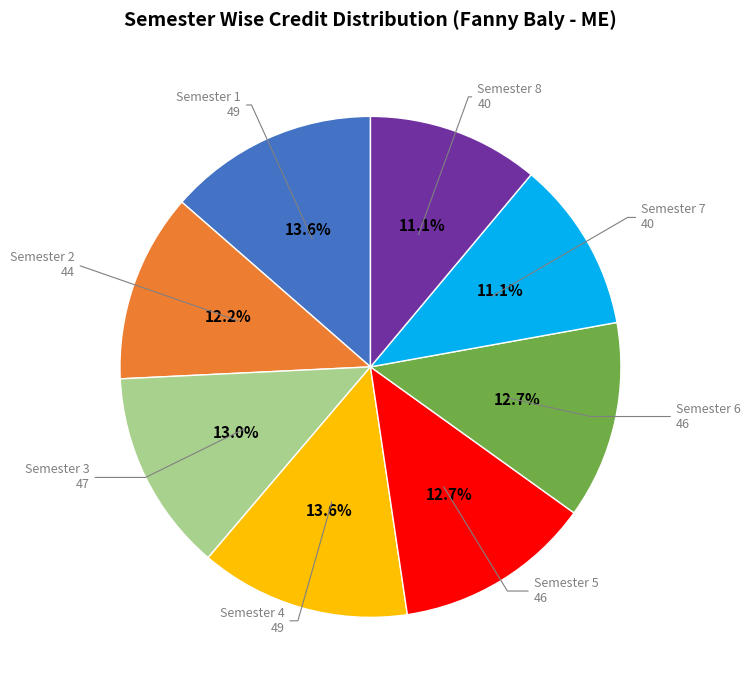

Is there any slice that represents more than half of the pie?

No